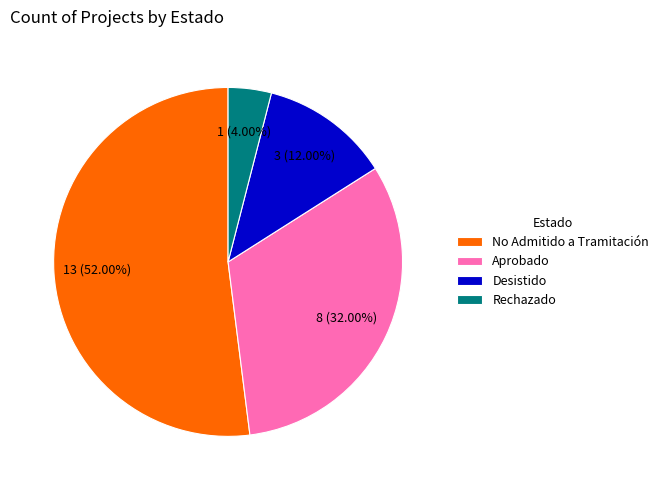

How many slices are in this pie chart?

4